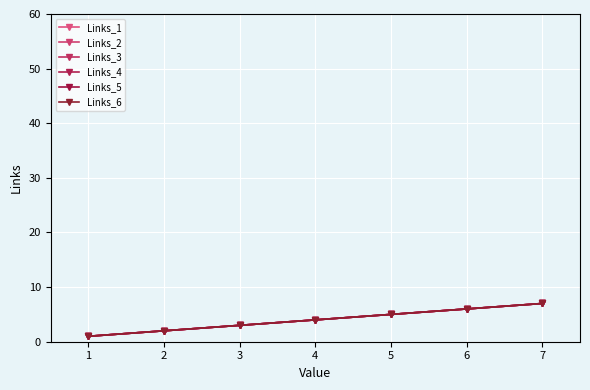

True or false: Links_6 and Links_5 intersect in this chart.

False